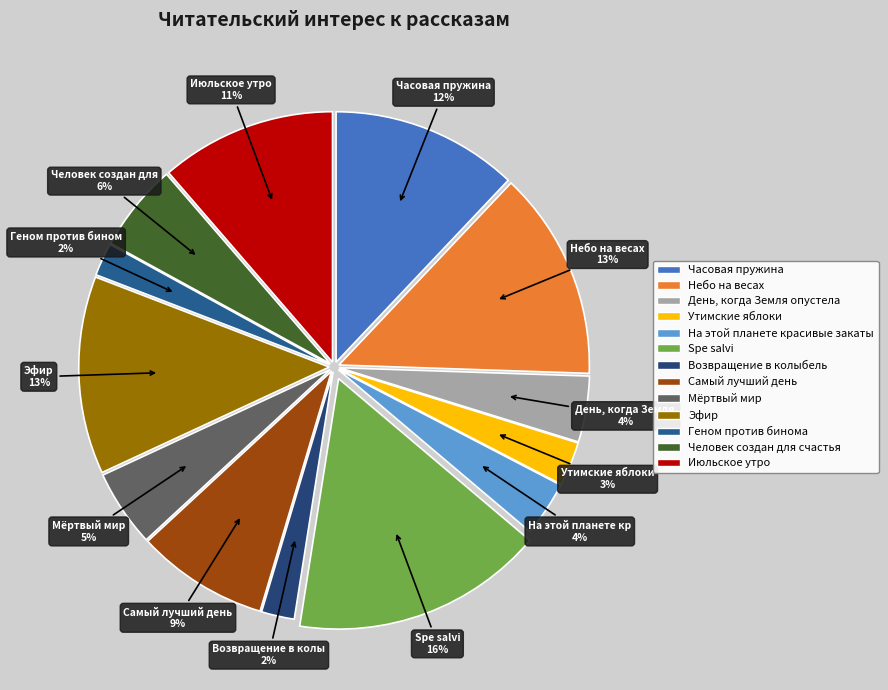

Which has a higher value, Человек создан для счастья or Эфир?

Эфир